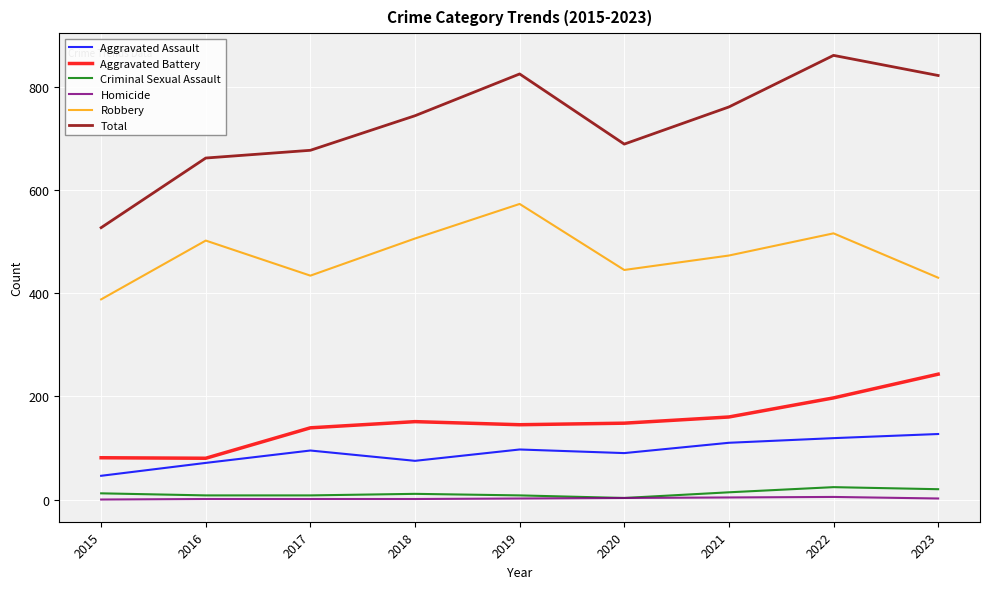

True or false: Total has a value of 1164 at 2017.

False